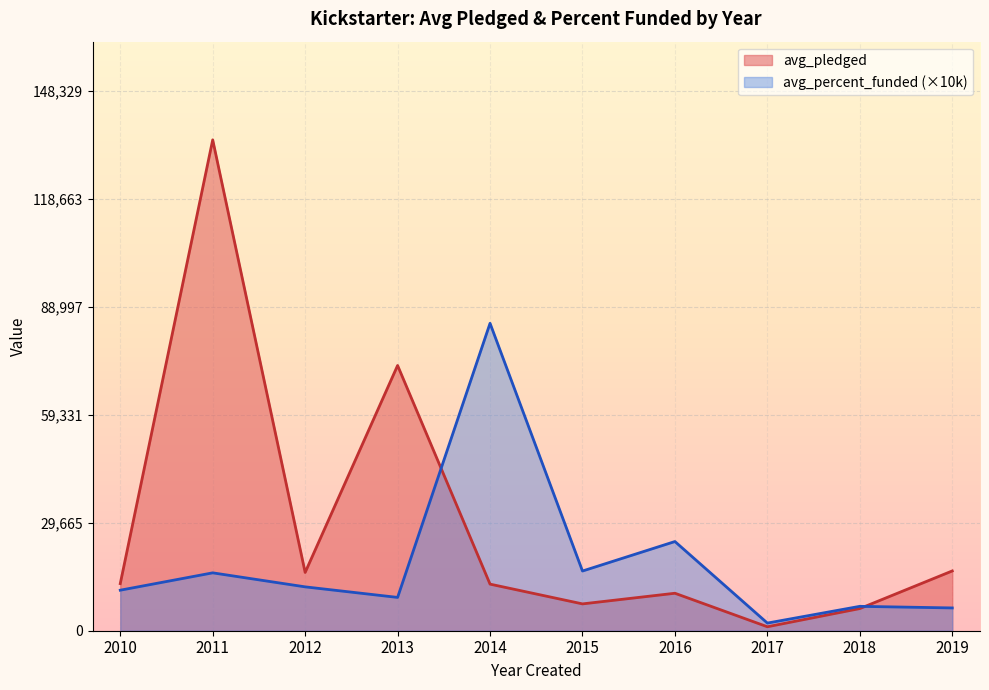

List the series in order of their peak value, lowest first.

avg_percent_funded (×10k), avg_pledged